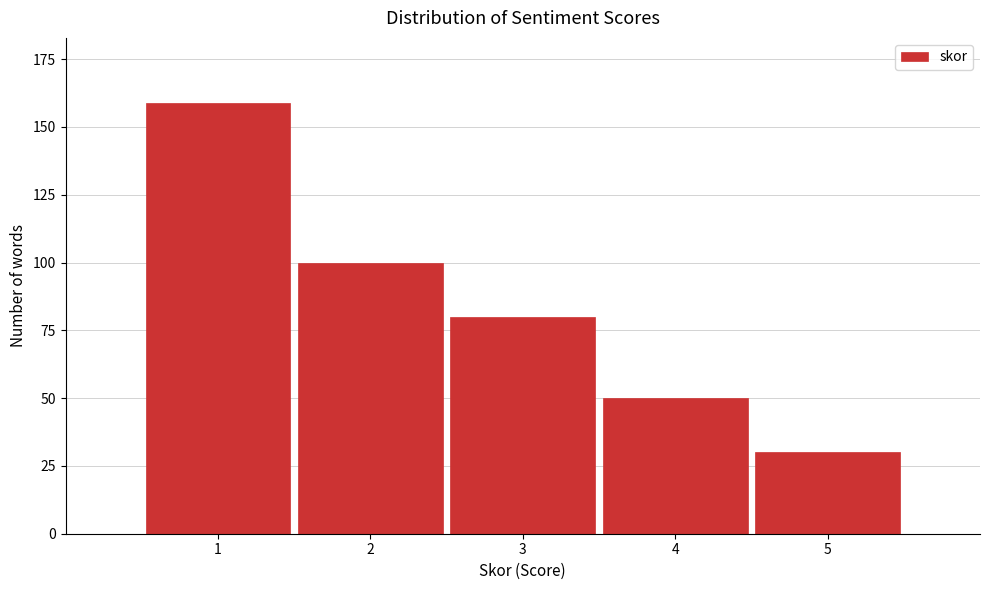

Reading left to right, transcribe all the data shown in this chart.

1=159	2=100	3=80	4=50	5=30